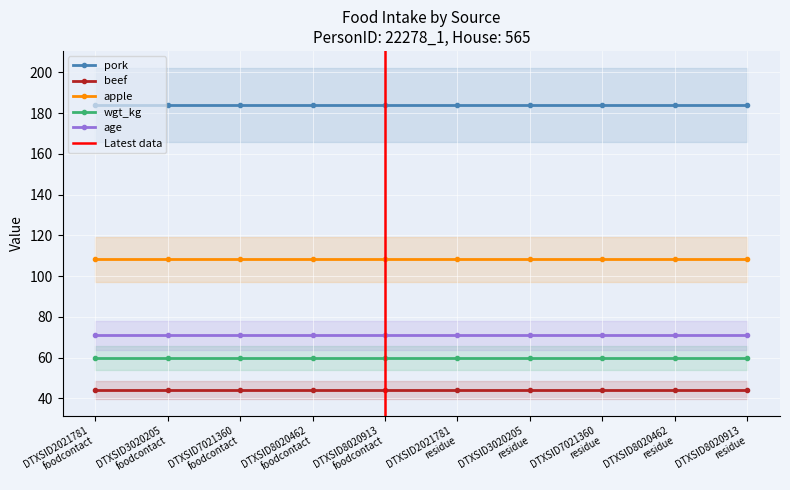

The wgt_kg series shows 59.6 at DTXSID7021360
foodcontact. True or false?

True